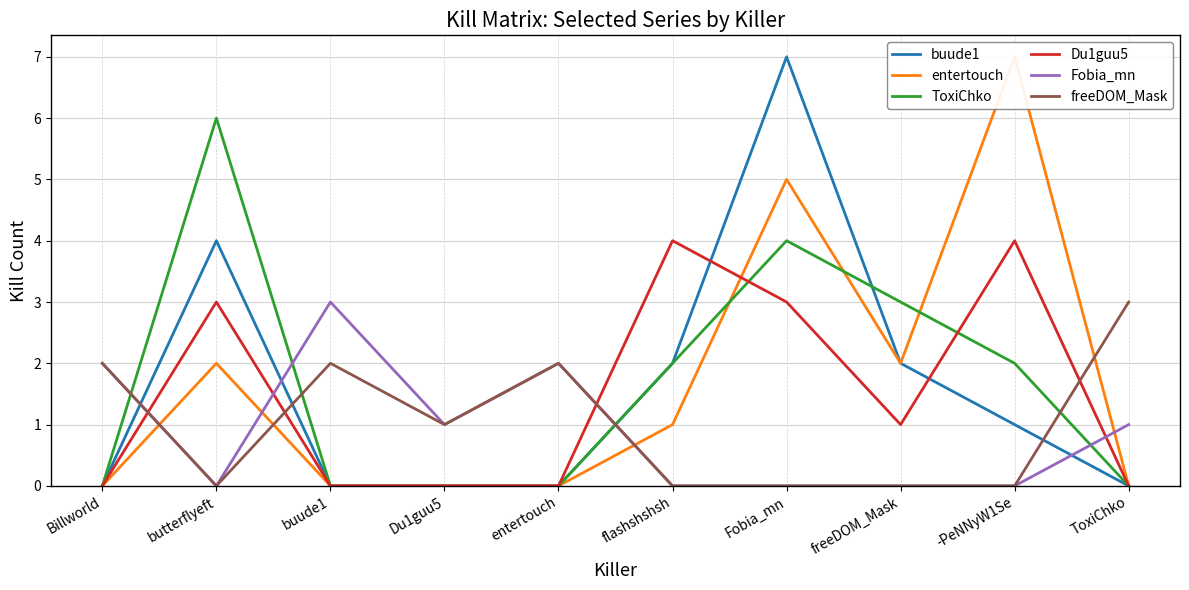

Rank the categories by freeDOM_Mask value from lowest to highest.

butterflyeft, flashshshsh, Fobia_mn, freeDOM_Mask, -PeNNyW1Se, Du1guu5, Billworld, buude1, entertouch, ToxiChko